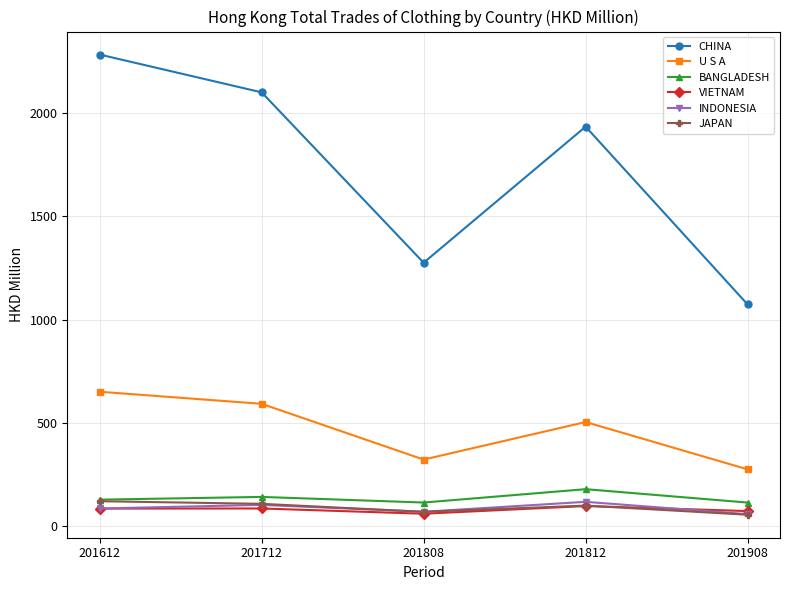

Is the value of JAPAN at 201812 greater than the value of U S A at 201712?

No